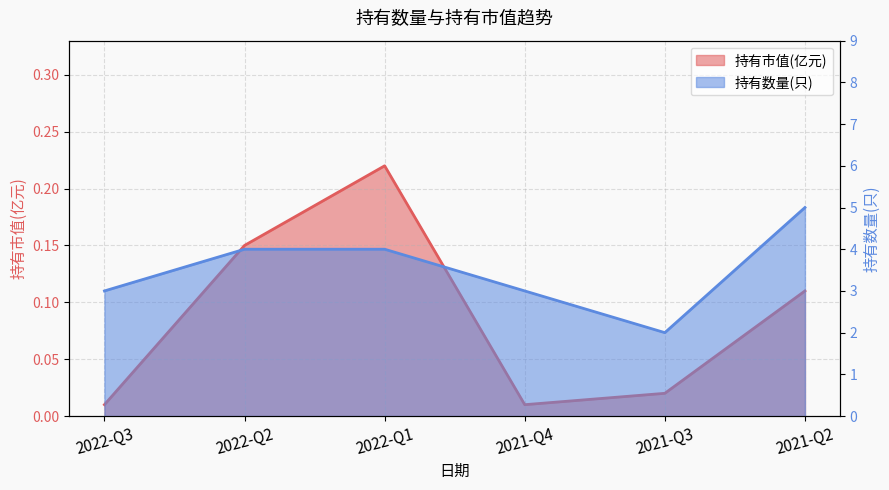

What position from the right is 2022-Q1?

4